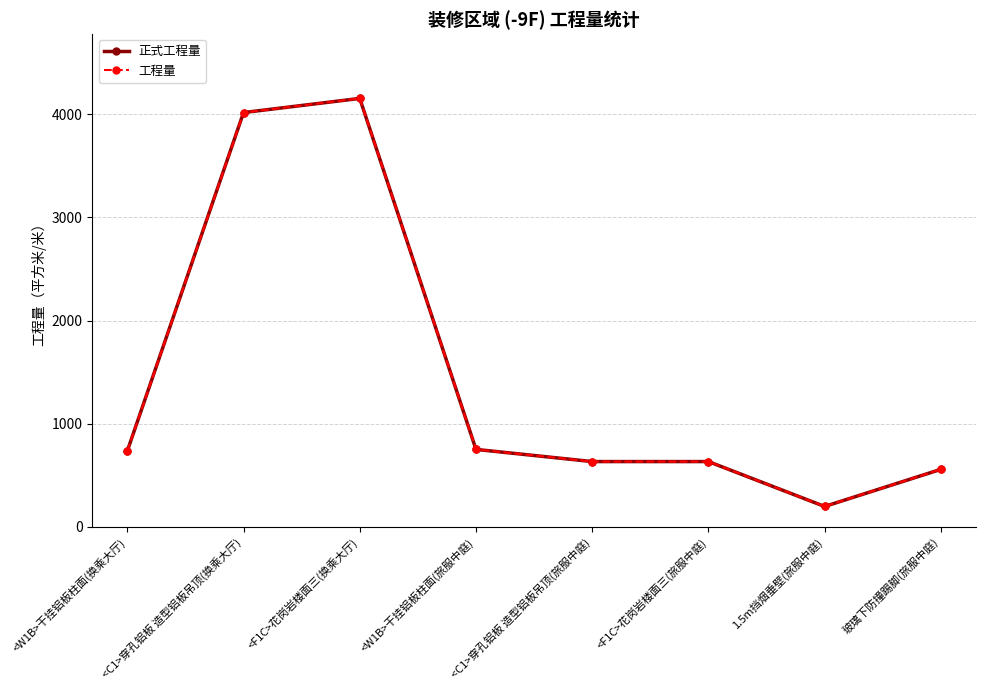

What are all the series names shown in the legend?

正式工程量, 工程量